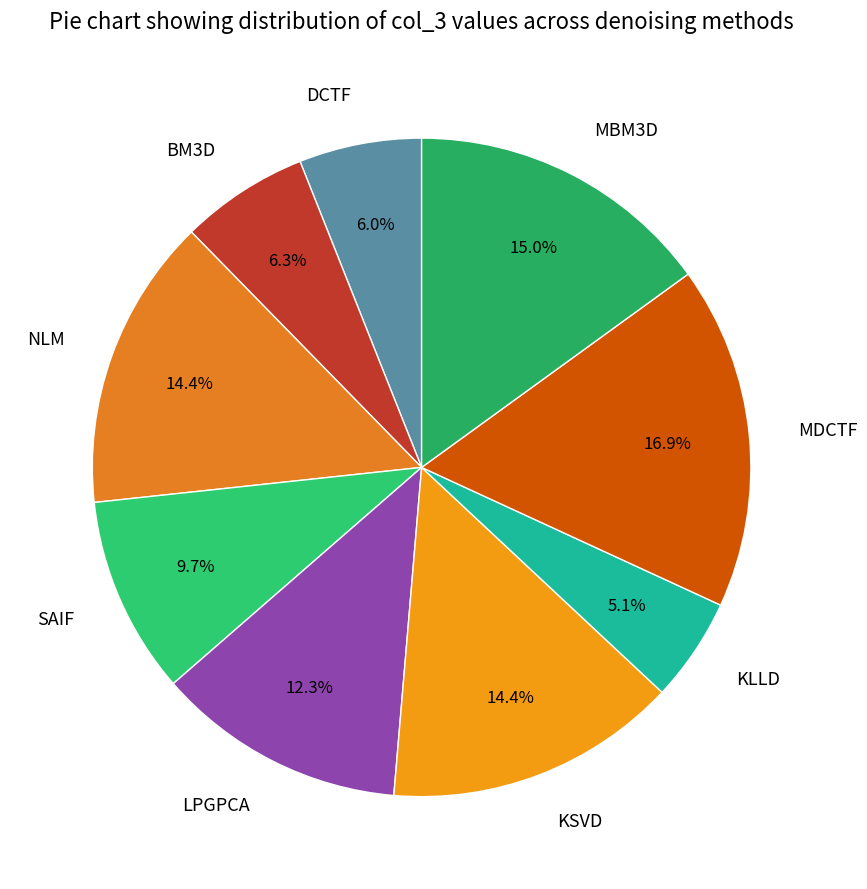

Is the sum of NLM and MDCTF greater than half?

No